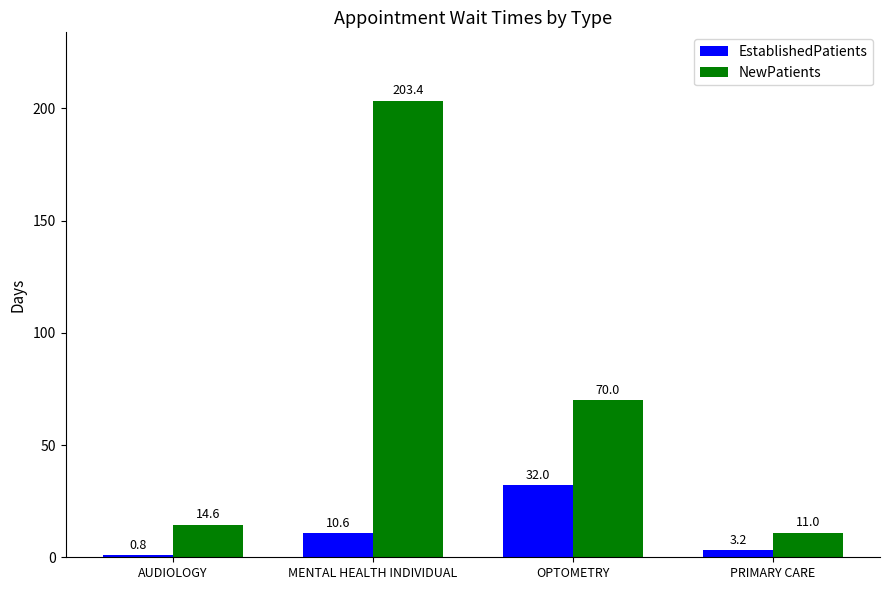

Rank the categories by NewPatients value from highest to lowest.

MENTAL HEALTH INDIVIDUAL, OPTOMETRY, AUDIOLOGY, PRIMARY CARE